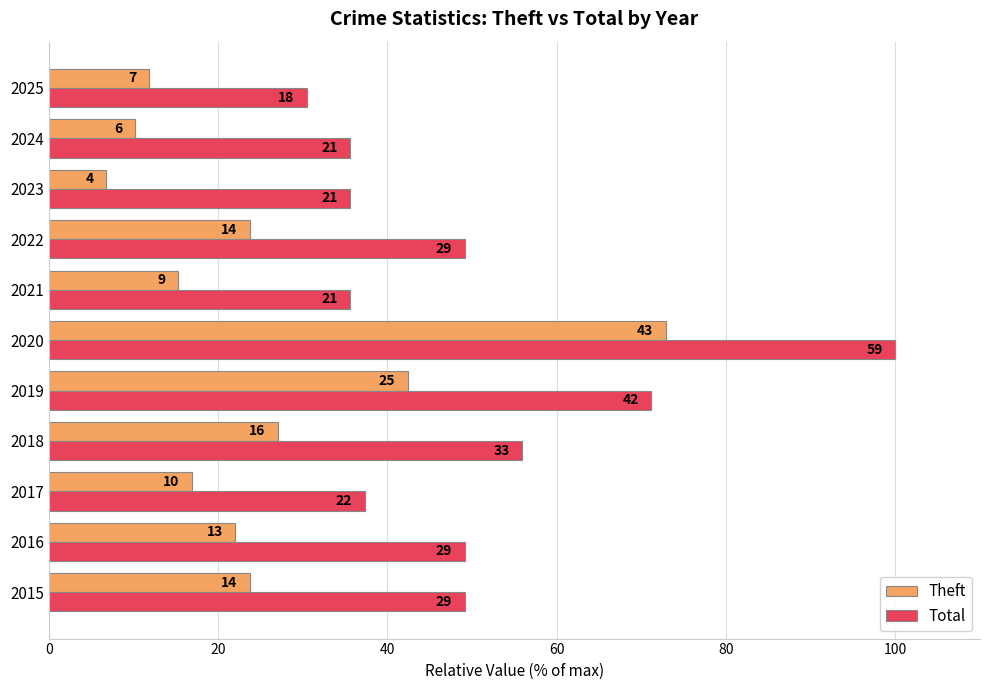

What are all the series names shown in the legend?

Theft, Total